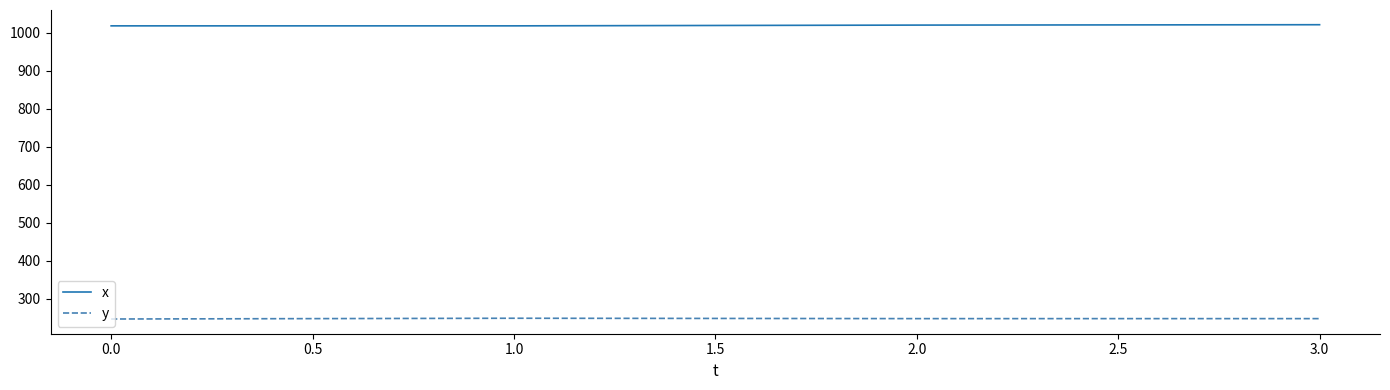

True or false: x and y cross at least once.

False